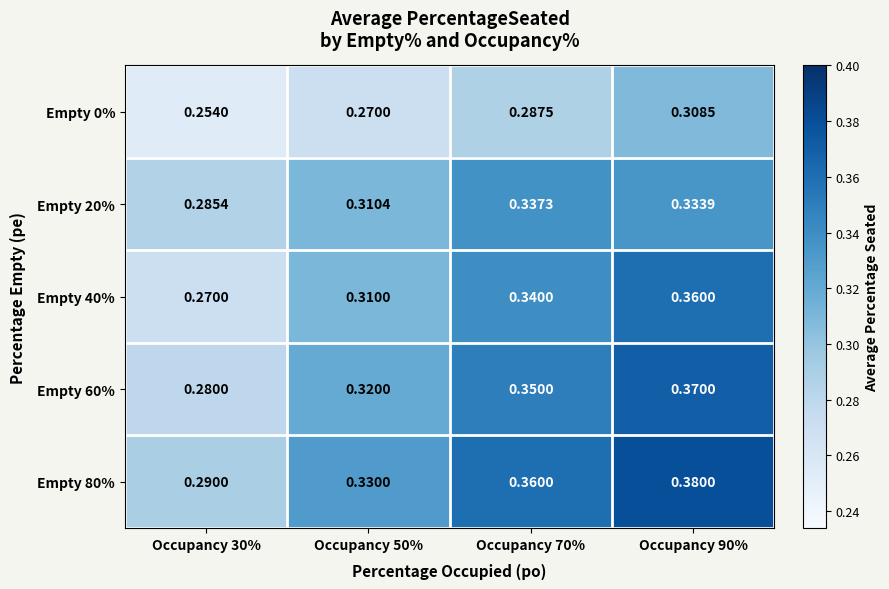

Is the value of Empty 60% at Occupancy 90% greater than the value of Empty 20% at Occupancy 70%?

Yes